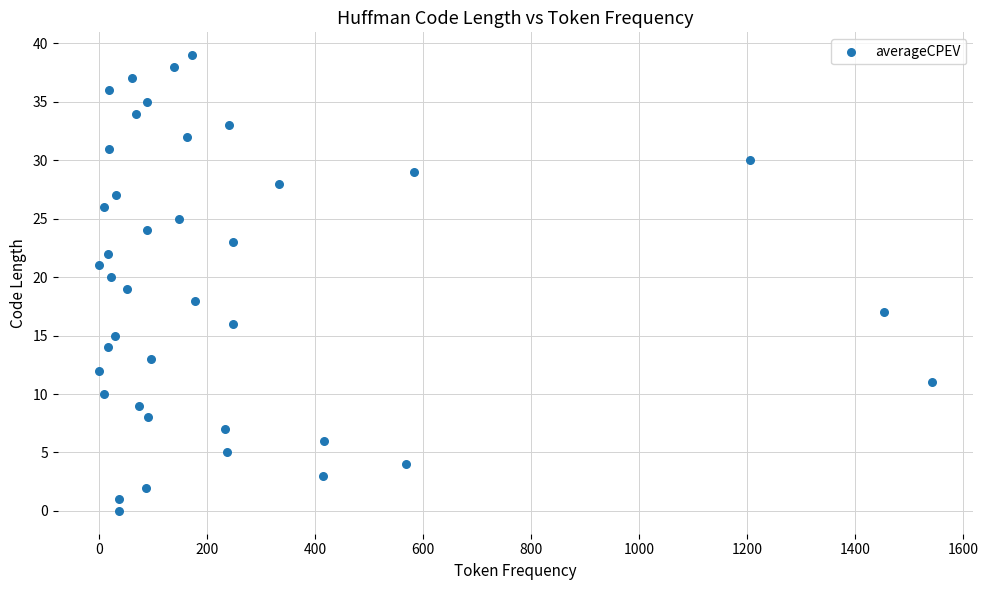

What is the range of Y values (max minus min)?

39